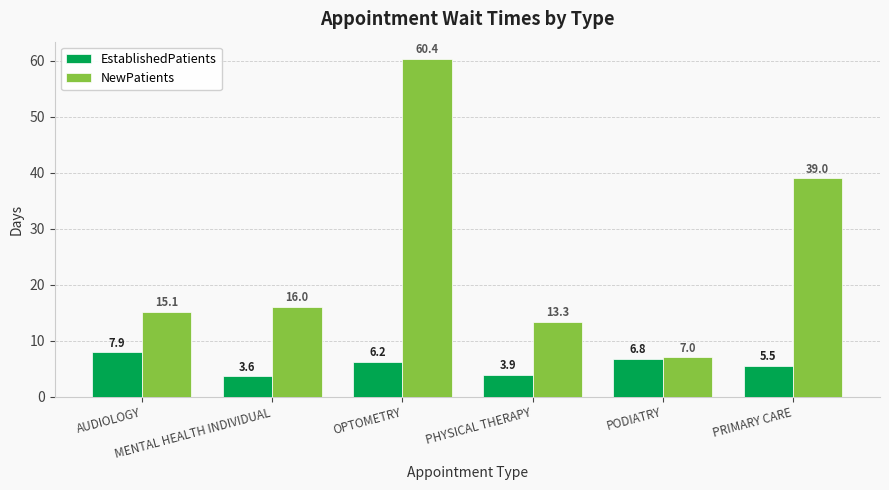

The value of NewPatients at PRIMARY CARE is 67.5. True or false?

False